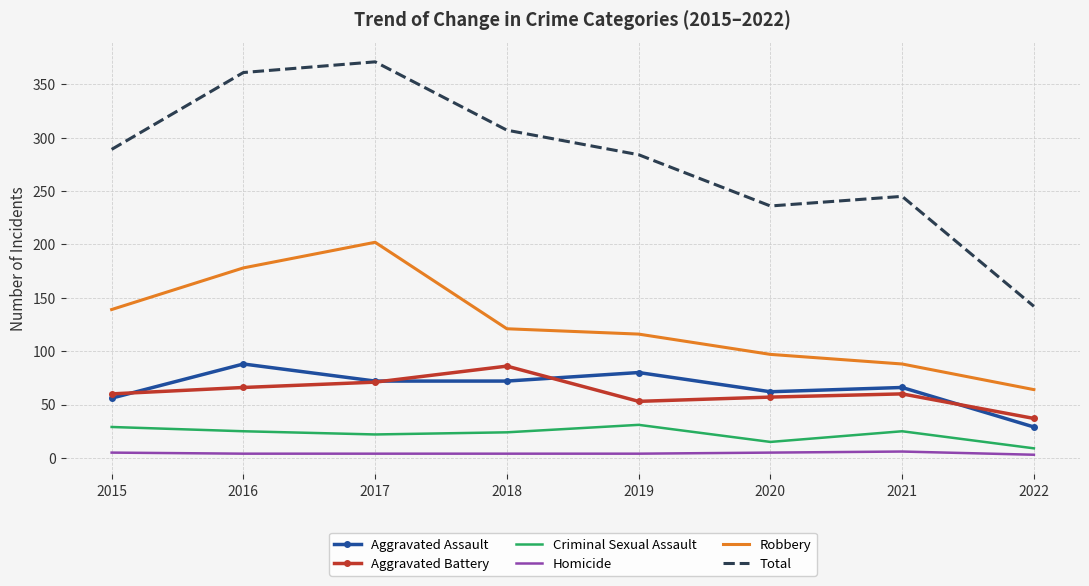

True or false: Homicide and Total cross at least once.

False